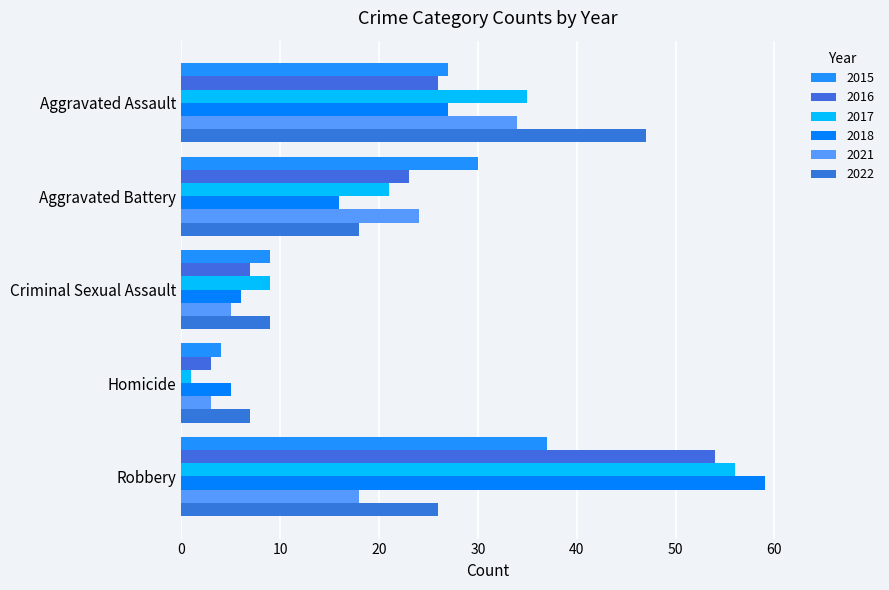

What position from the right is Criminal Sexual Assault?

3